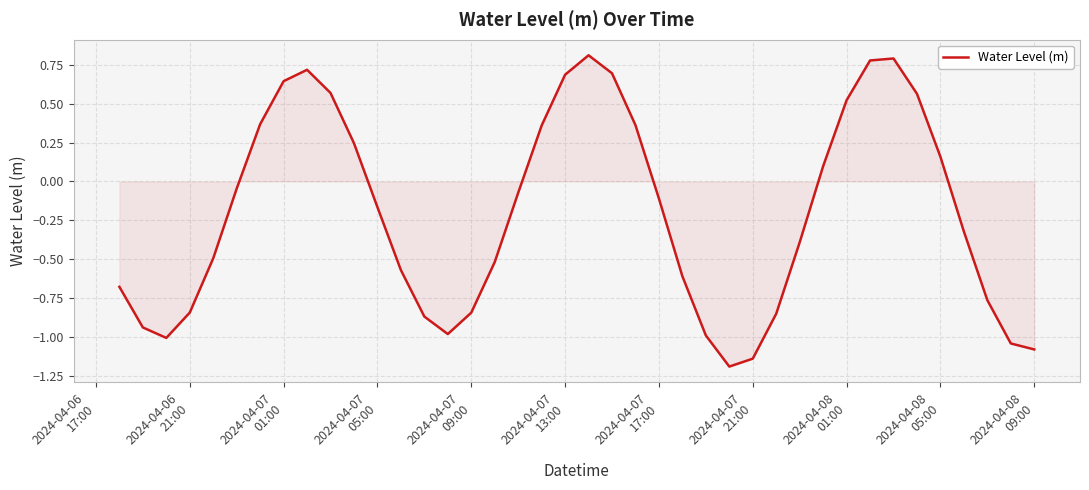

What is the greatest value displayed?

0.8